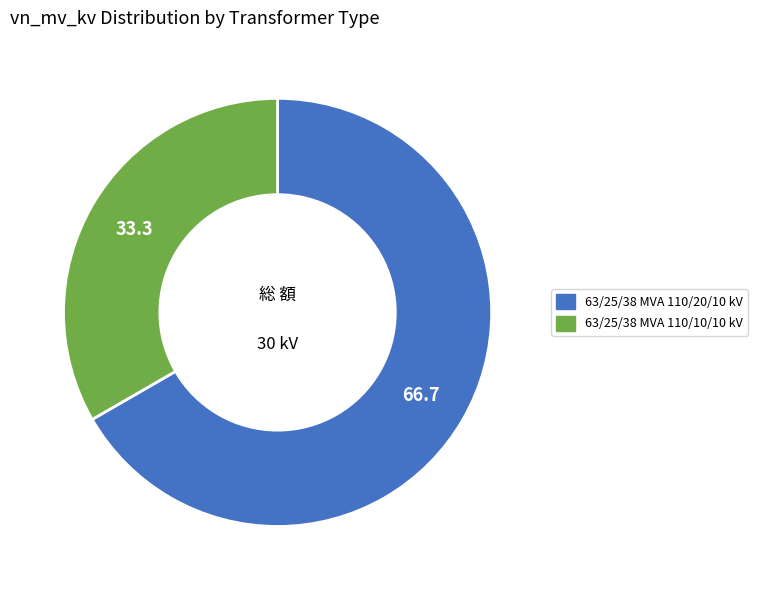

True or false: 63/25/38 MVA 110/10/10 kV accounts for 24% of the total.

False